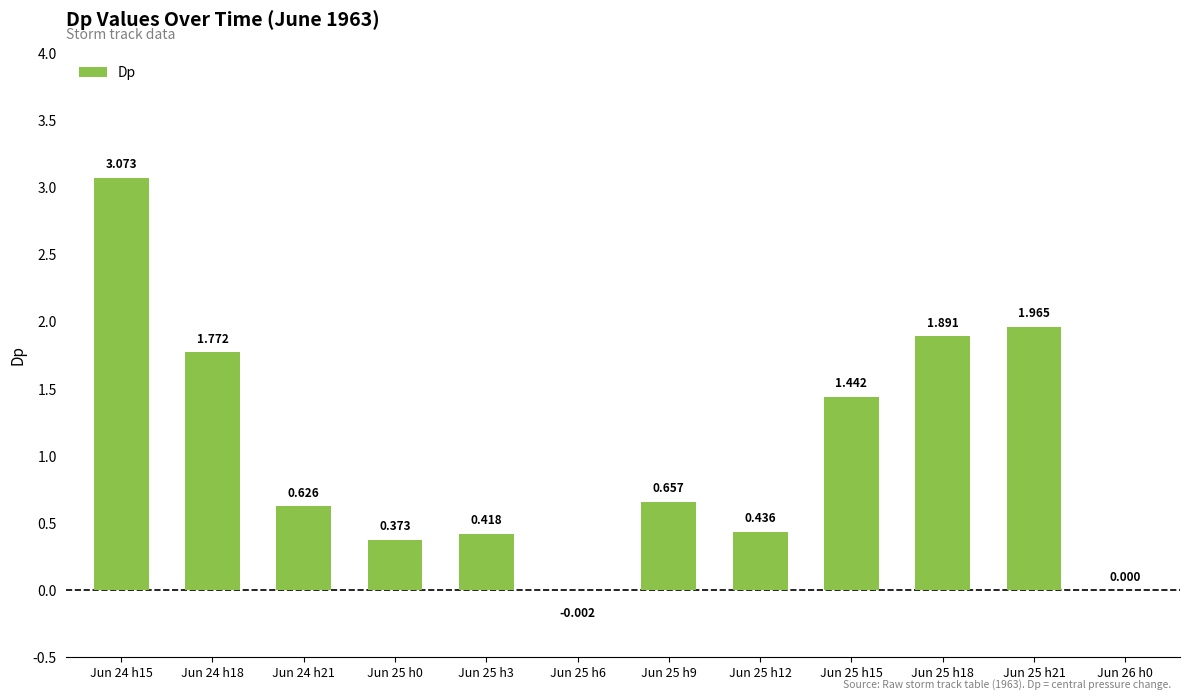

Reading left to right, what are all the values shown in this chart?

Jun 24 h15=3.1	Jun 24 h18=1.8	Jun 24 h21=0.6	Jun 25 h0=0.4	Jun 25 h3=0.4	Jun 25 h6=-0.0	Jun 25 h9=0.7	Jun 25 h12=0.4	Jun 25 h15=1.4	Jun 25 h18=1.9	Jun 25 h21=2.0	Jun 26 h0=0.0